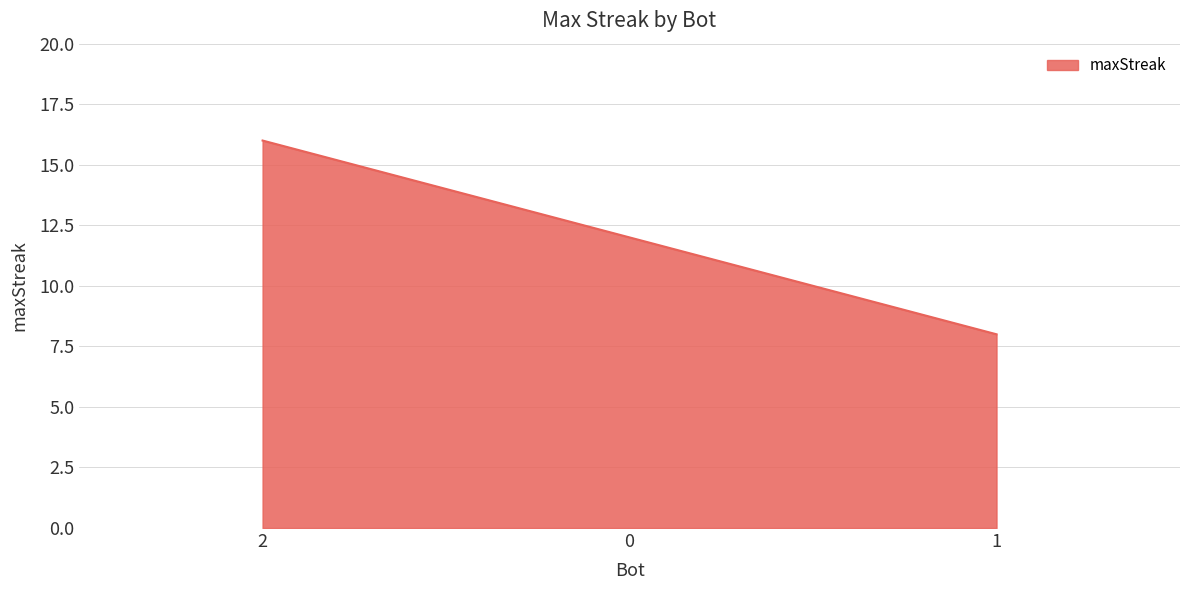

What is the difference between the values at 1 and 2?

8